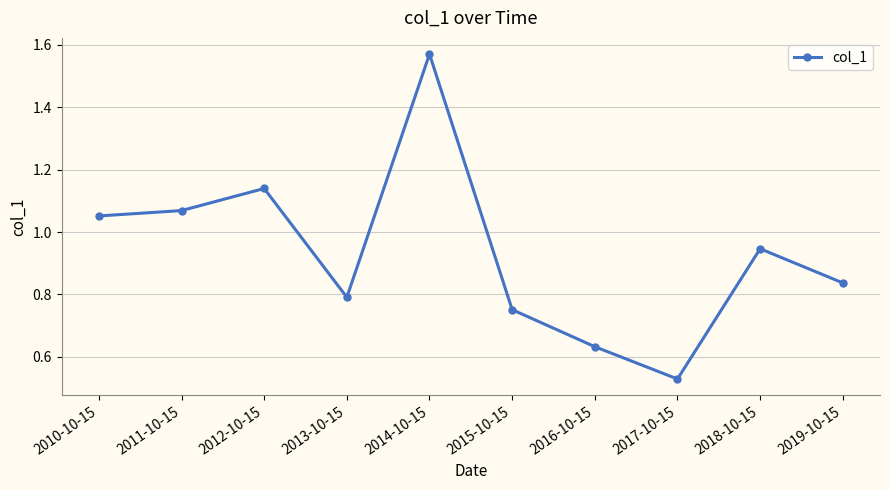

Which label corresponds to the largest value in the chart?

2014-10-15